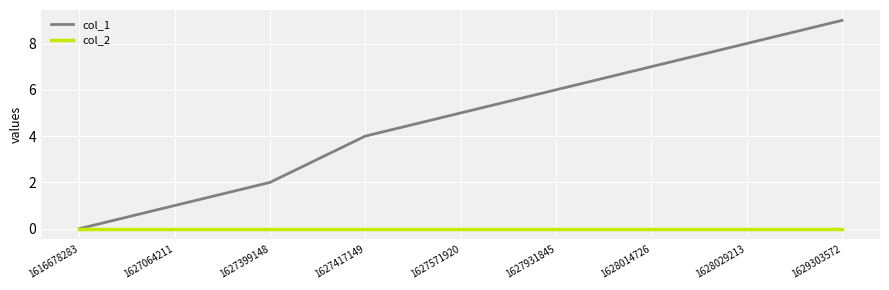

What is the total value across all series at 1629303572?

9